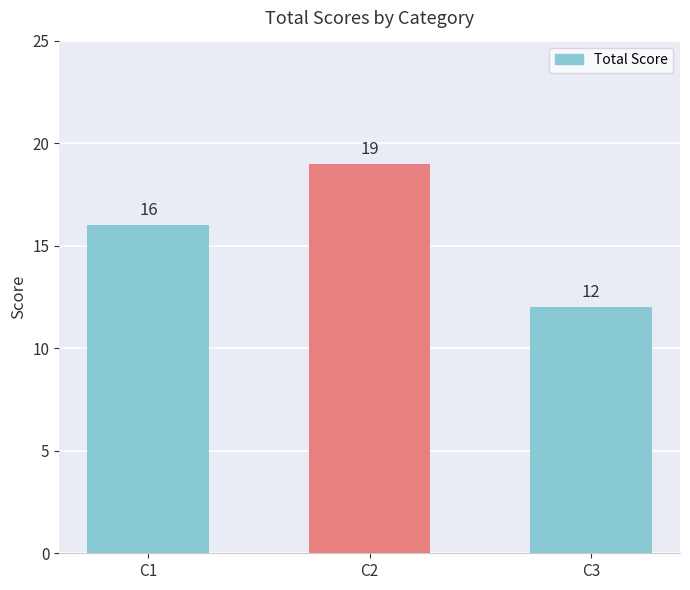

What is the value of the 3rd bar from the left?

12